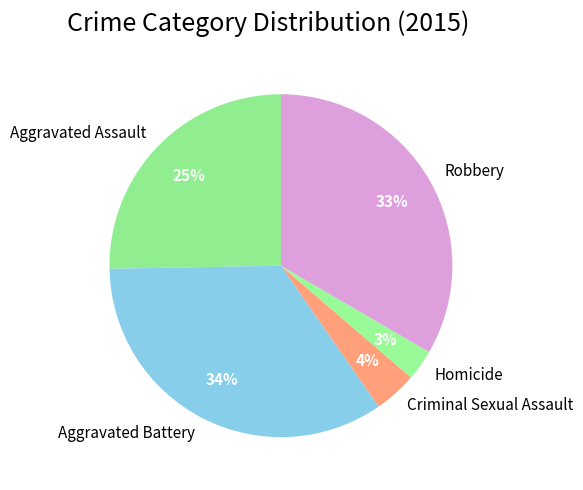

Which has a higher value, Criminal Sexual Assault or Aggravated Assault?

Aggravated Assault